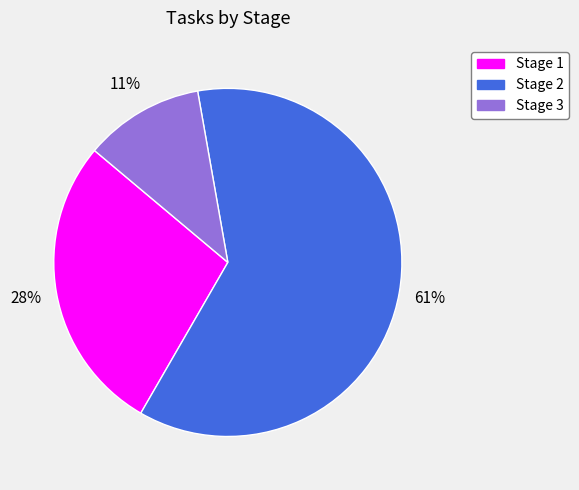

To the nearest percent, what is the average slice percentage?

33%